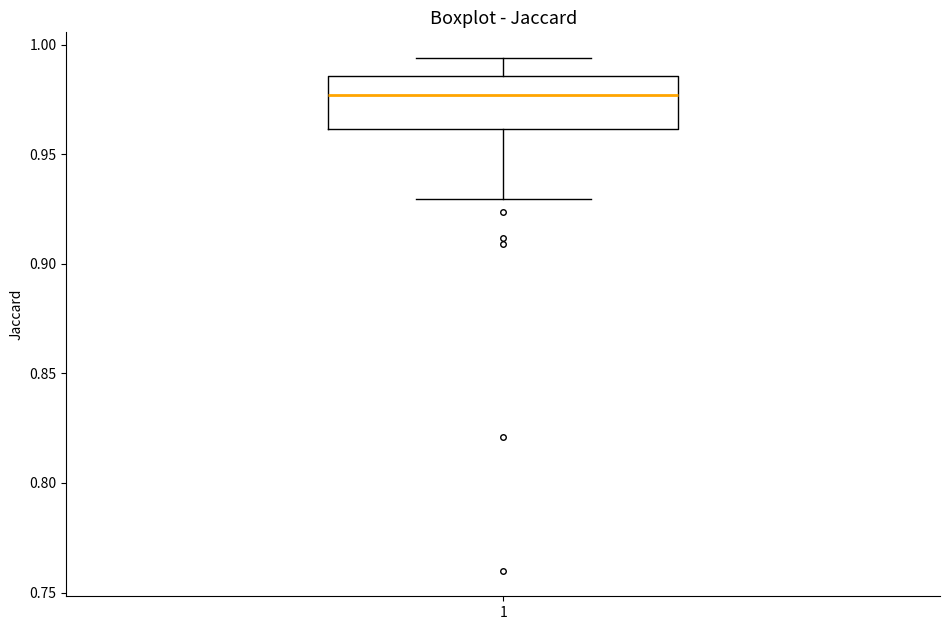

Transcribe this box plot: give where the median line is, the range the box spans, and where the two whiskers end, as read against the y-axis. The values are not printed on the chart, so give them approximately, as read against the axis.

median 0.975, box 0.960 to 0.985, whiskers 0.930 to 0.995